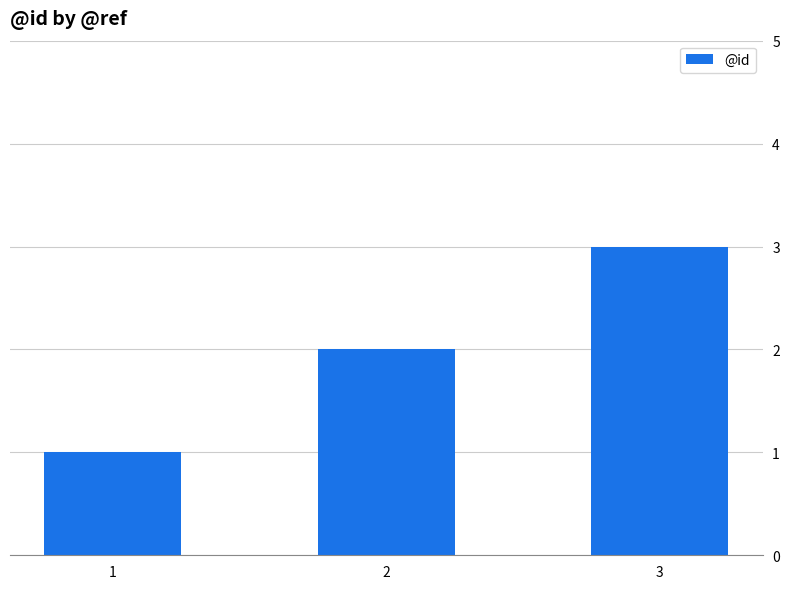

The chart shows a value of 1 at 2. True or false?

False